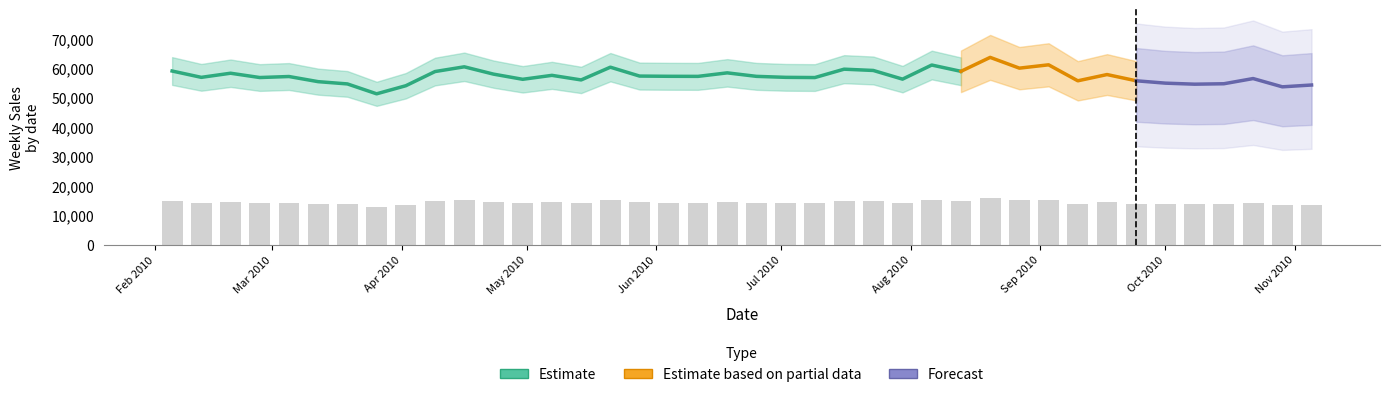

List the labels in order of value, largest first.

2010-08-20, 2010-09-03, 2010-08-06, 2010-04-16, 2010-05-21, 2010-08-27, 2010-07-16, 2010-07-23, 2010-02-05, 2010-08-13, 2010-04-09, 2010-06-18, 2010-02-19, 2010-04-23, 2010-09-17, 2010-05-07, 2010-05-28, 2010-06-04, 2010-06-25, 2010-06-11, 2010-03-05, 2010-07-02, 2010-02-12, 2010-02-26, 2010-07-09, 2010-10-22, 2010-07-30, 2010-04-30, 2010-05-14, 2010-09-24, 2010-09-10, 2010-03-12, 2010-10-01, 2010-10-15, 2010-03-19, 2010-10-08, 2010-11-05, 2010-04-02, 2010-10-29, 2010-03-26